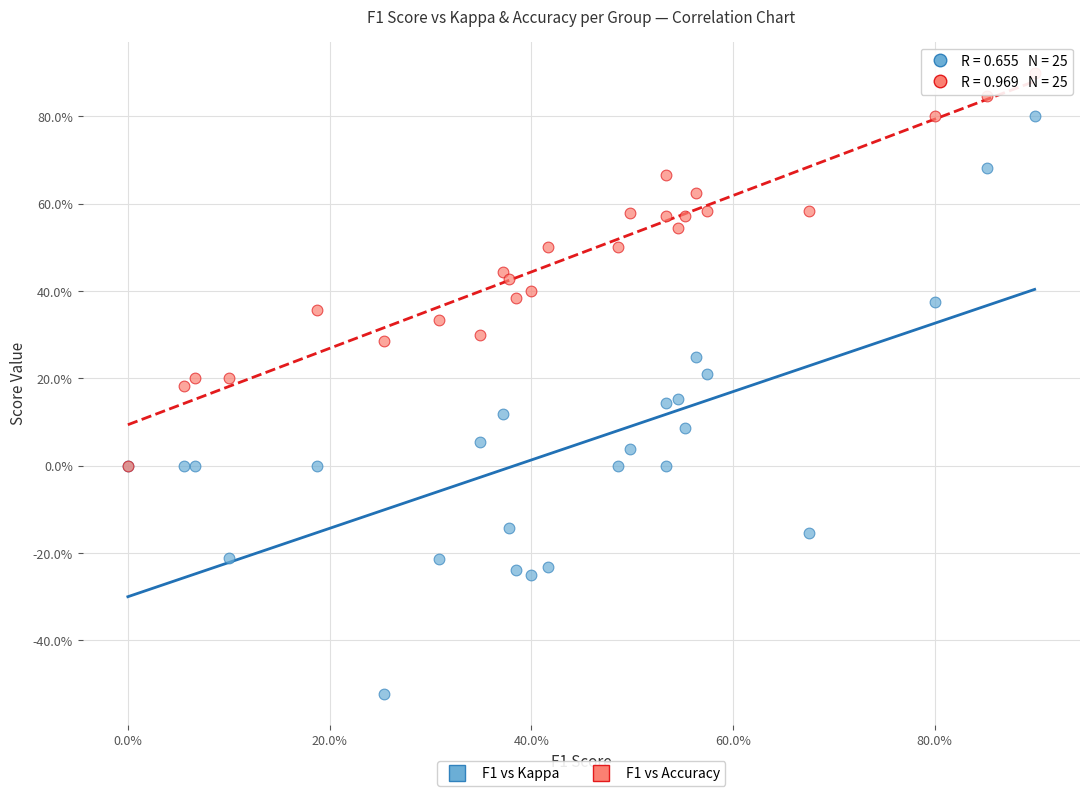

What are all the series names shown in the legend?

F1 vs Kappa, F1 vs Accuracy